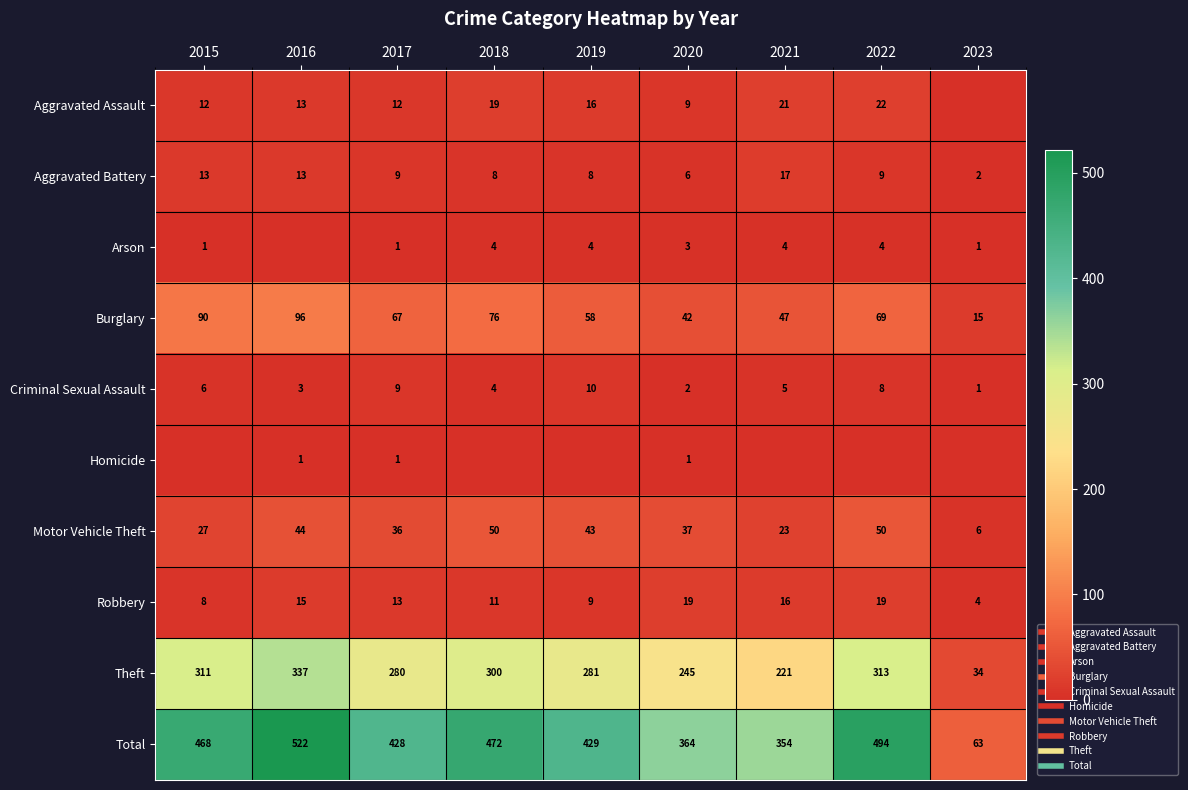

At how many categories does at least one series exceed 327?

8